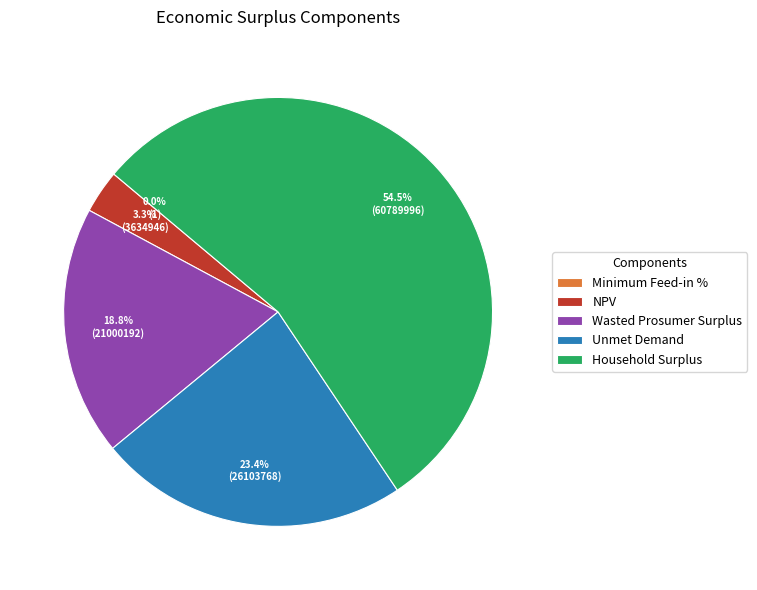

Between Wasted Prosumer Surplus and Unmet Demand, which is larger?

Unmet Demand